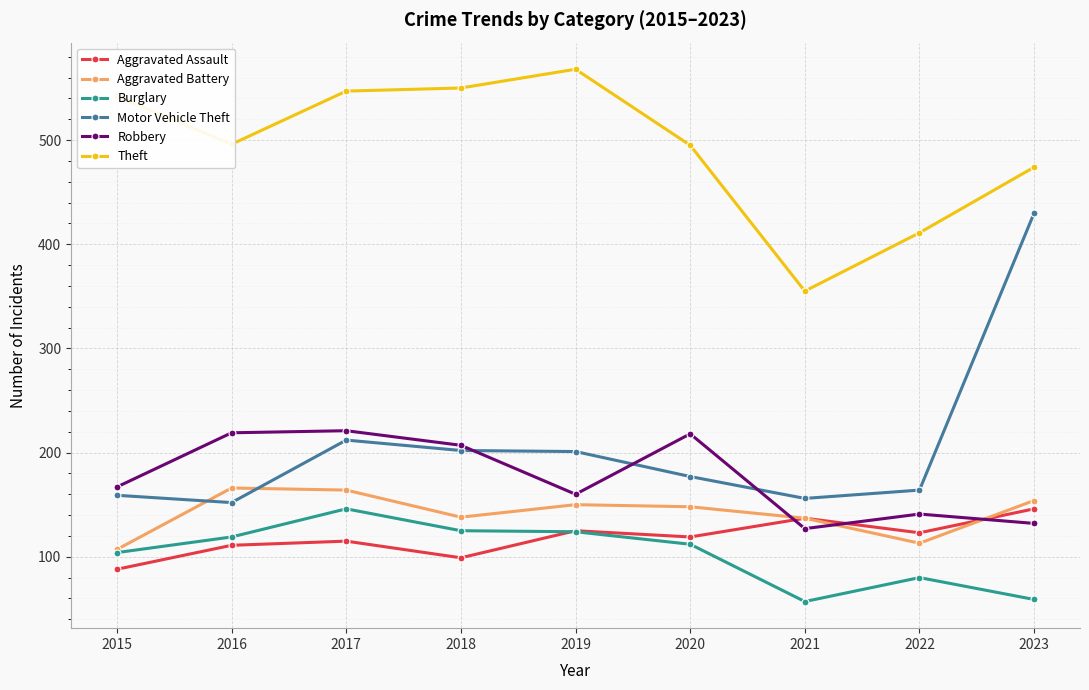

True or false: Aggravated Battery has more than 1 interior local peaks.

True